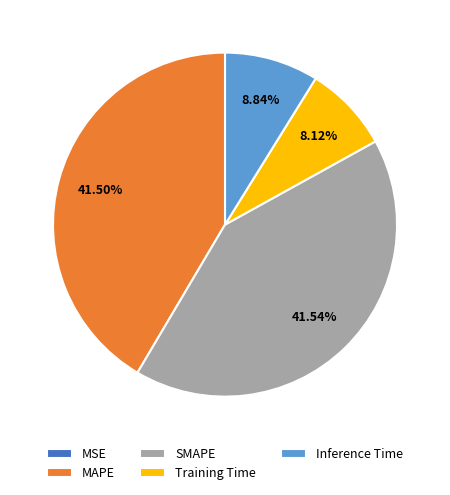

Is the sum of Inference Time and Training Time greater than half?

No